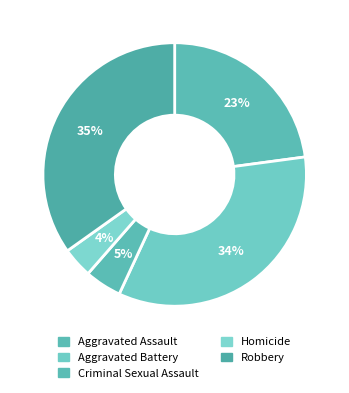

To the nearest percent, what is the difference between the Aggravated Assault and Aggravated Battery slice percentages?

11%